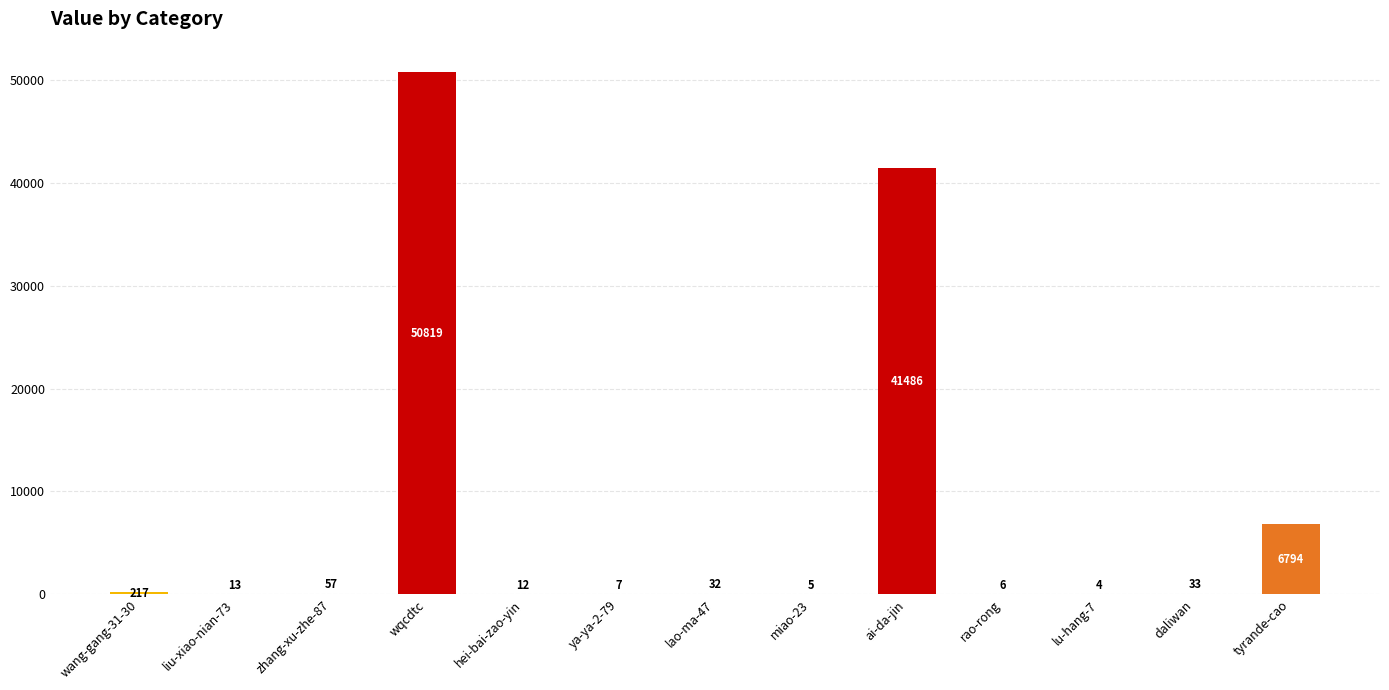

What is the change in value from lao-ma-47 to daliwan?

+1